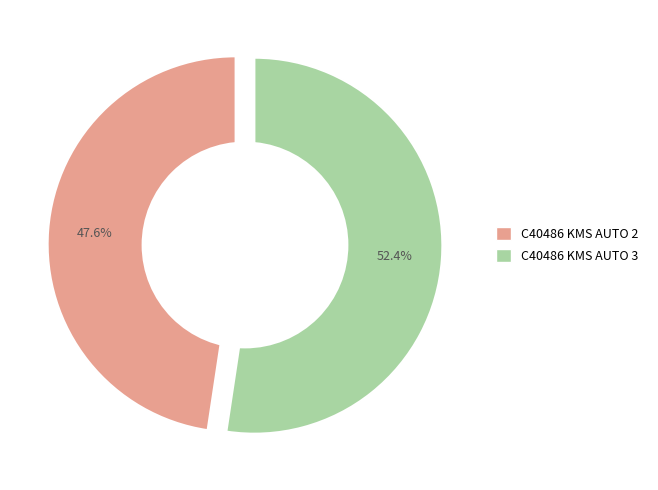

To the nearest percent, what percentage of the pie is C40486 KMS AUTO 3?

52%